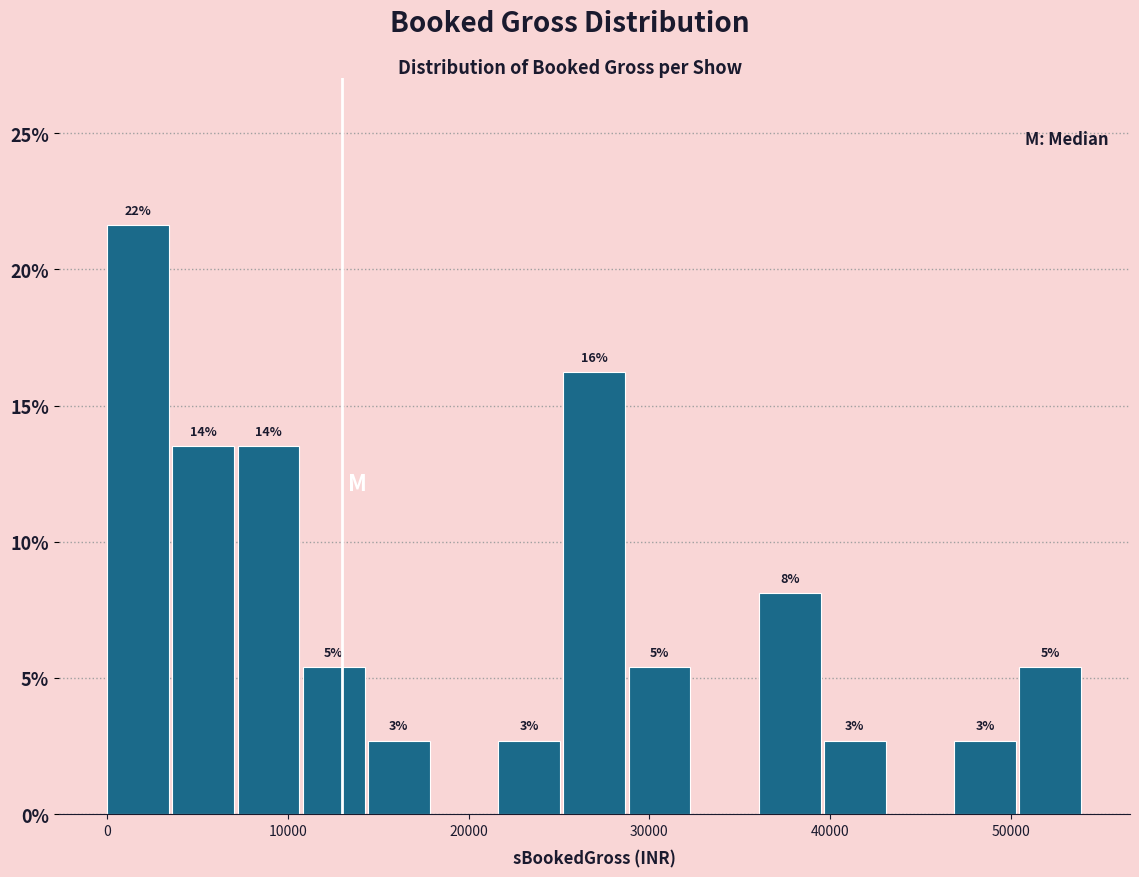

Read against the x-axis, roughly where is the centre of the tallest bar?

2000